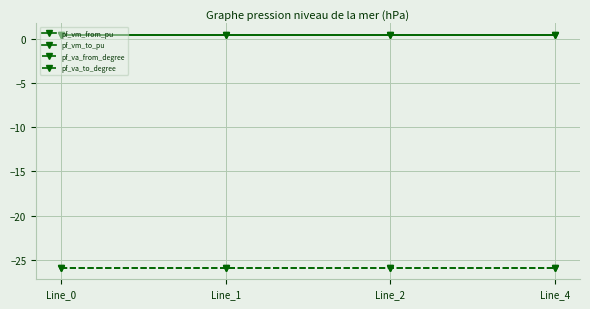

What is the sum of all pf_vm_to_pu values?

1.6